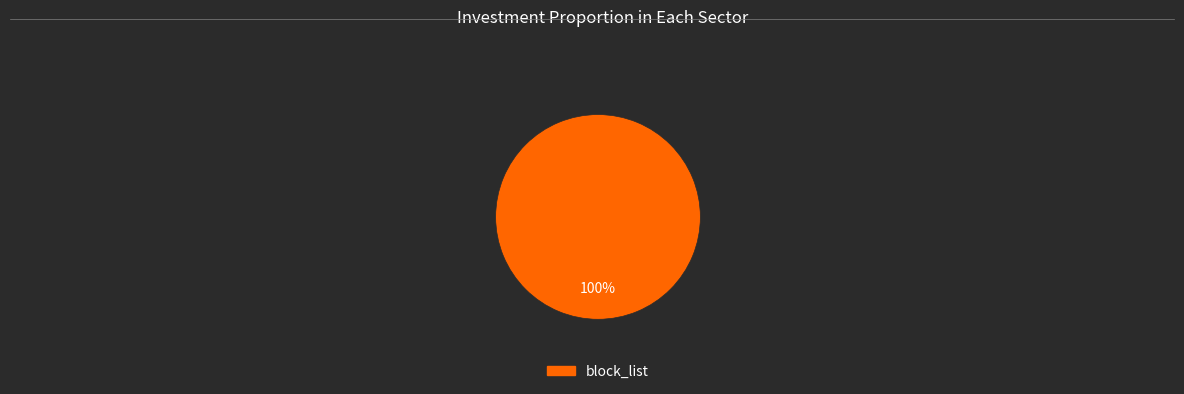

How many segments does this pie chart have?

1